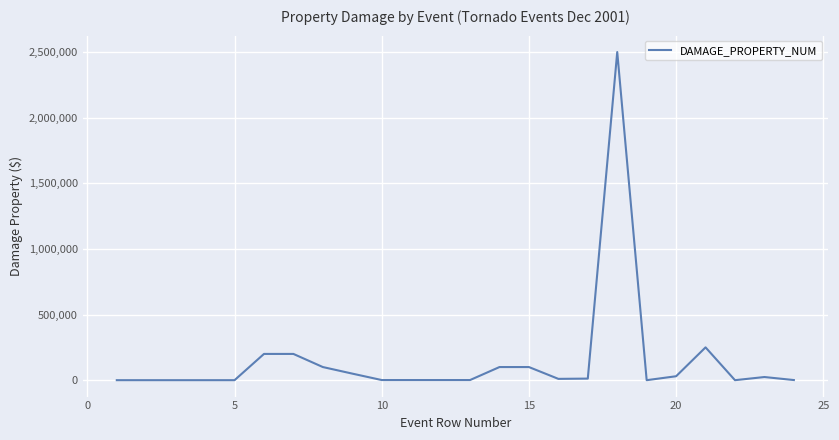

What is the maximum value shown in the chart?

2500000